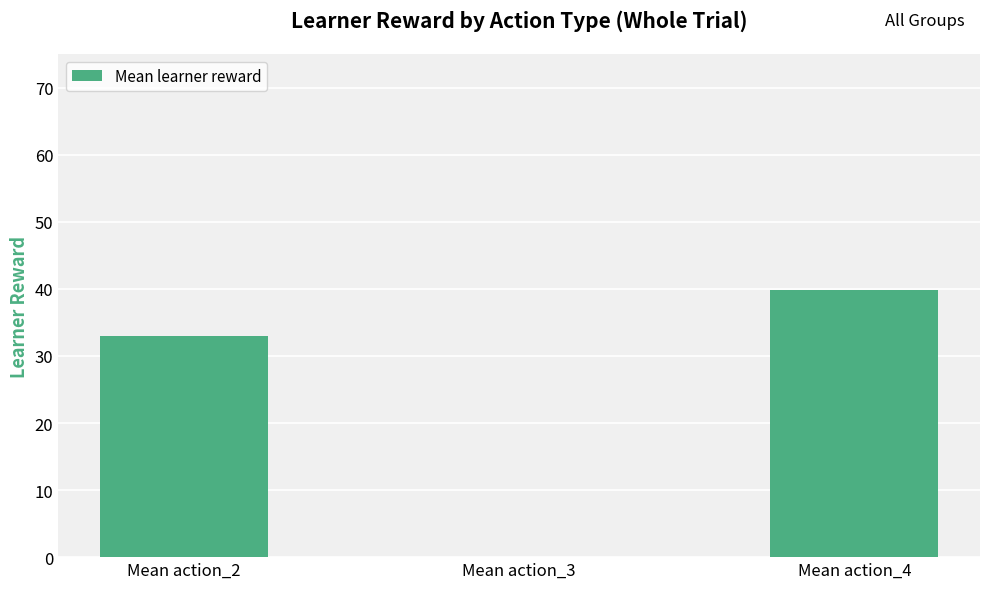

What is the approximate value at Mean action_2?

33.0